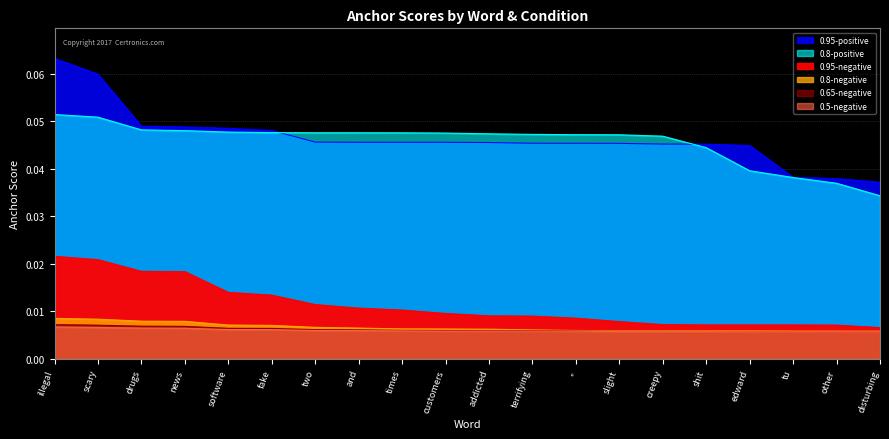

Which series changed the most between edward and other?

0.95-positive